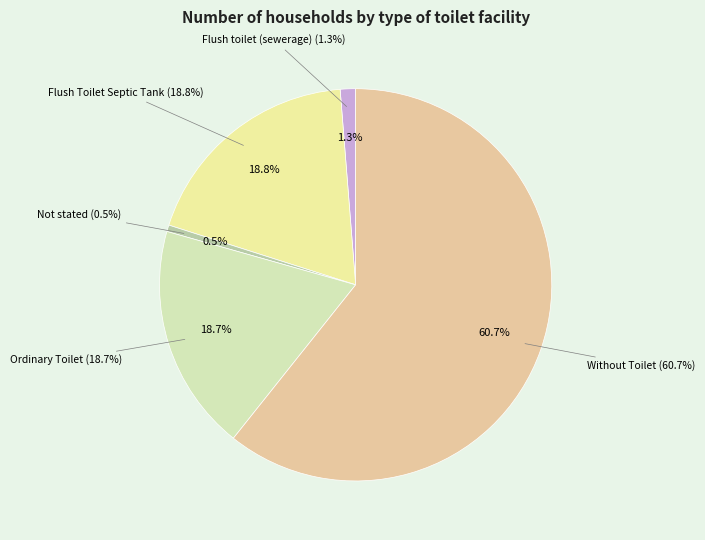

To the nearest percent, what percentage of the pie is Ordinary Toilet?

19%